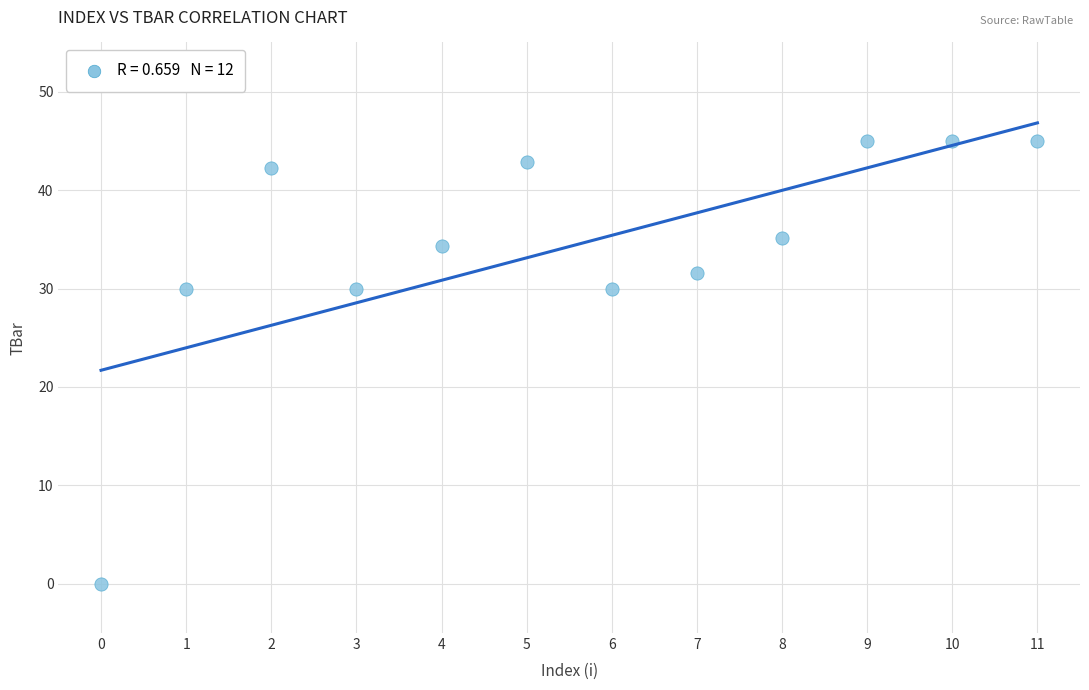

What is the range of Y values (max minus min)?

45.0